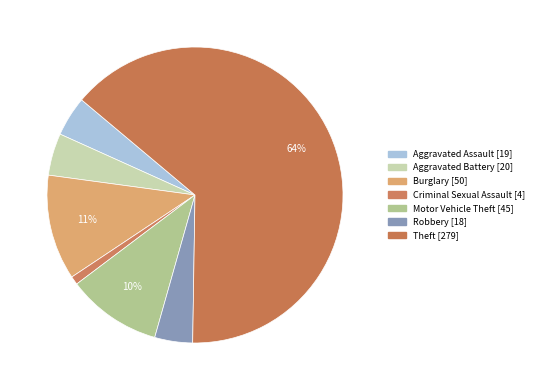

How many segments does this pie chart have?

7